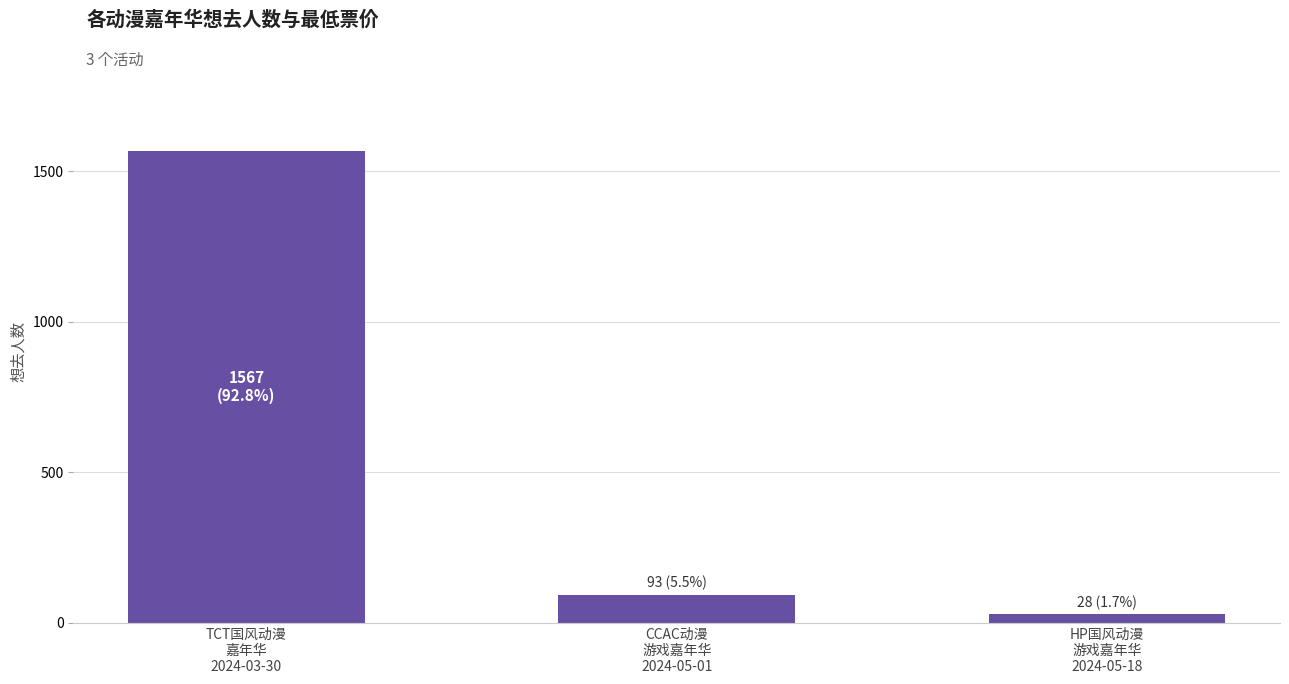

Count the number of categories in the chart.

3